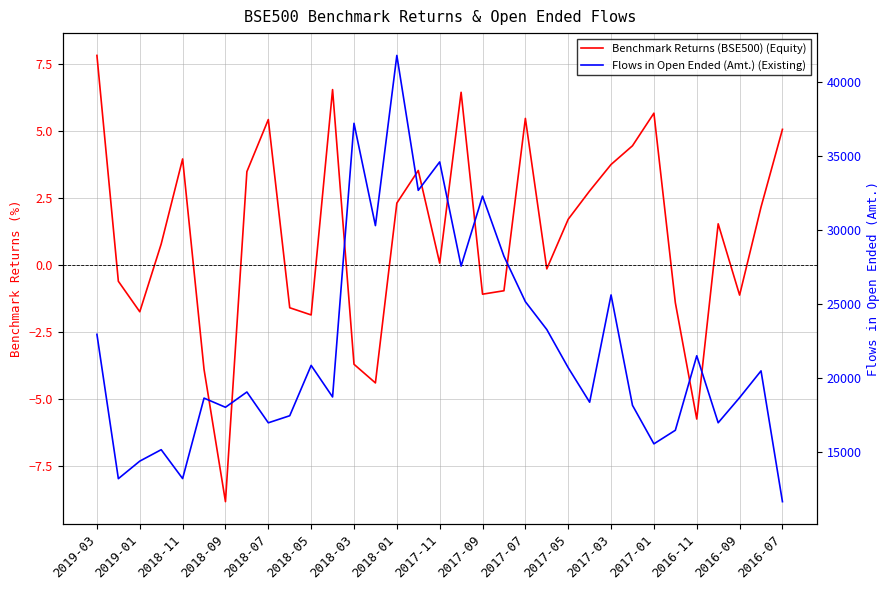

Which series has the largest total across all categories?

Flows in Open Ended (Amt.) (Existing)